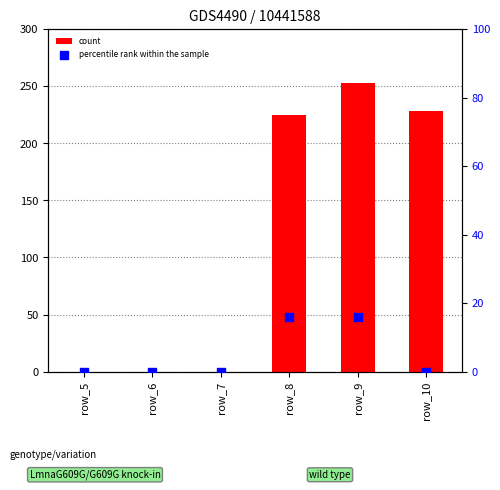

At which category is the sum across all series the highest?

row_9